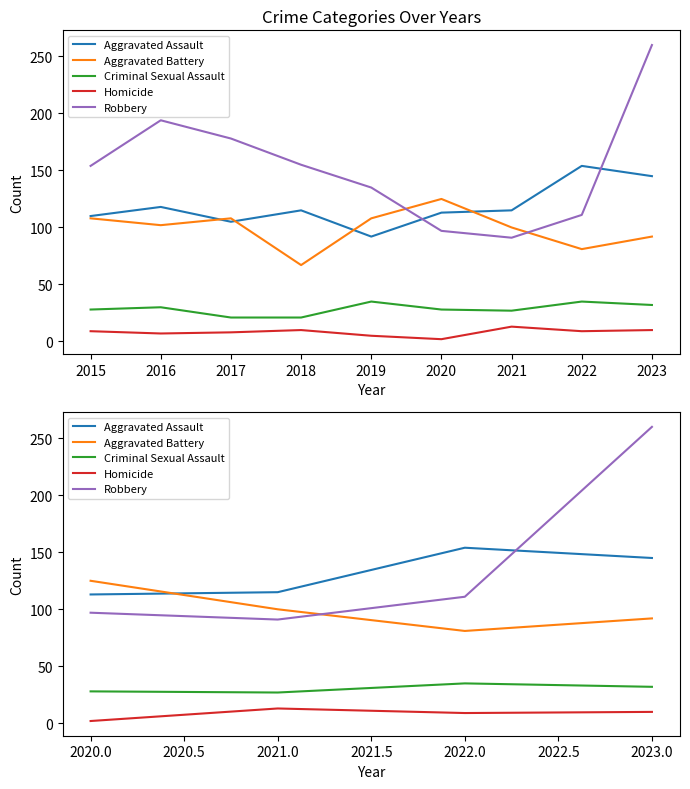

How many intersections are there between Aggravated Assault and Aggravated Battery?

1